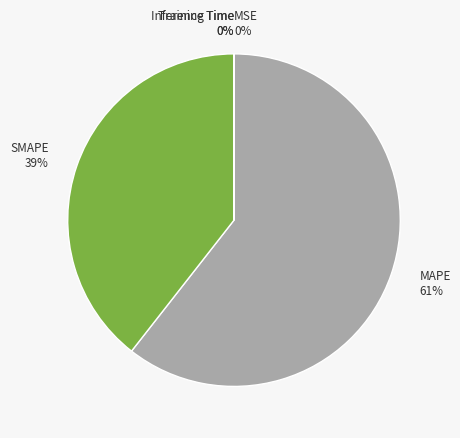

To the nearest percent, what percentage of the pie is MAPE 61%?

61%